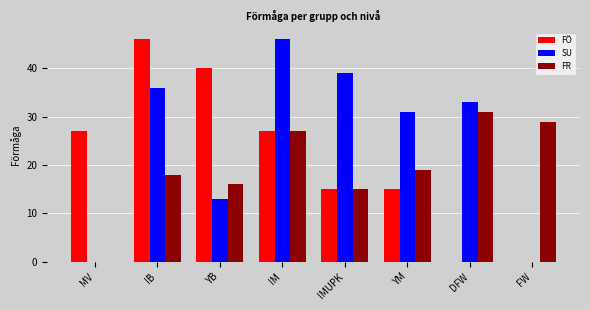

Reading left to right, list all the values displayed in this chart.

FÖ: MV=27	IB=46	YB=40	IM=27	IMUPK=15	YM=15	DFW=0	FW=0
SU: MV=0	IB=36	YB=13	IM=46	IMUPK=39	YM=31	DFW=33	FW=0
FR: MV=0	IB=18	YB=16	IM=27	IMUPK=15	YM=19	DFW=31	FW=29